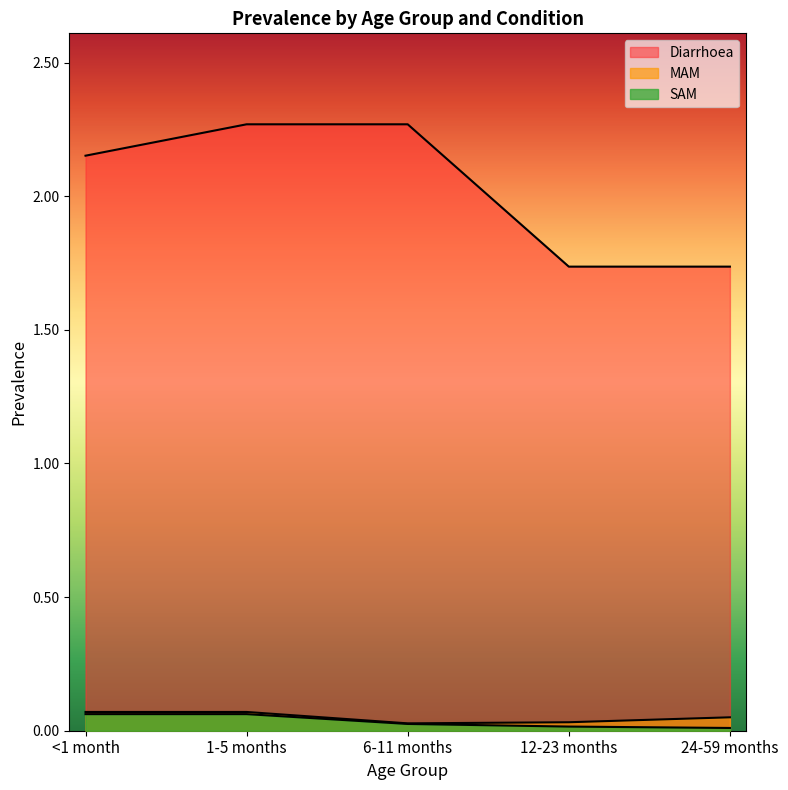

Rank the series at 24-59 months from highest to lowest value.

Diarrhoea, MAM, SAM